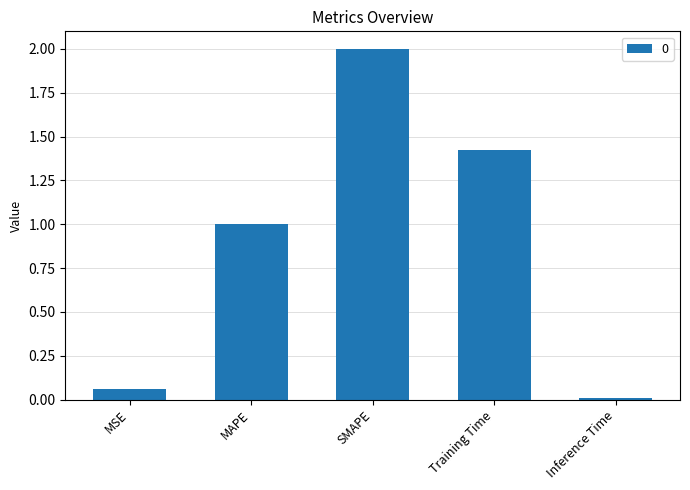

What is the sum of the values at SMAPE and MSE?

2.1